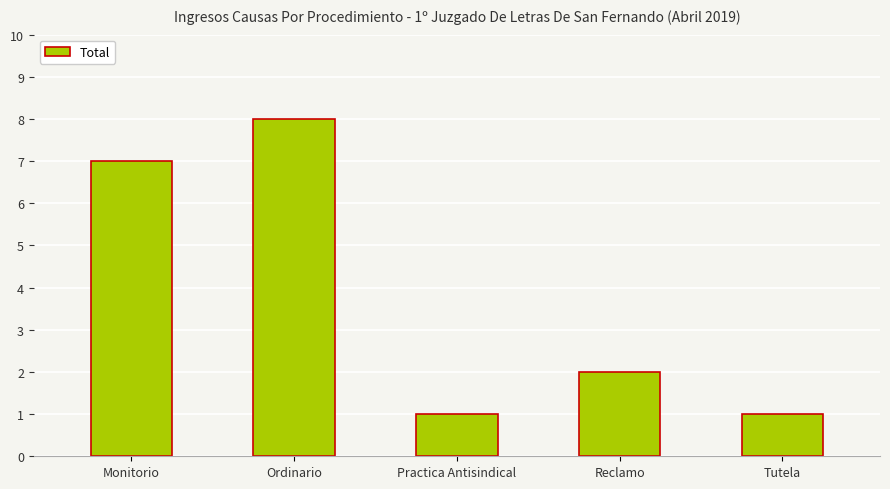

Between Ordinario and Reclamo, which is larger?

Ordinario